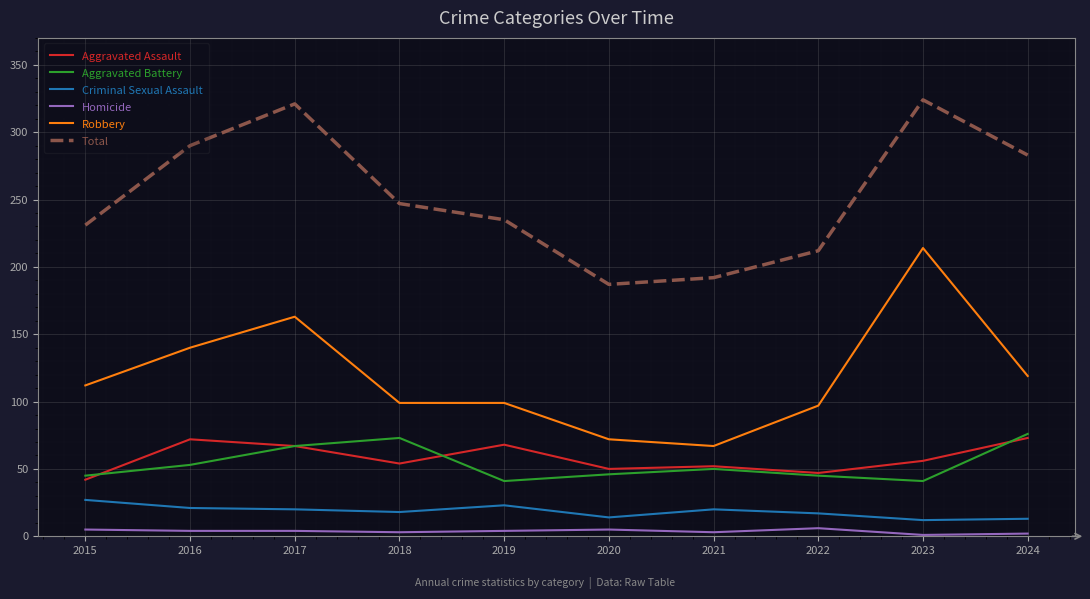

At how many categories does at least one series exceed 271?

4